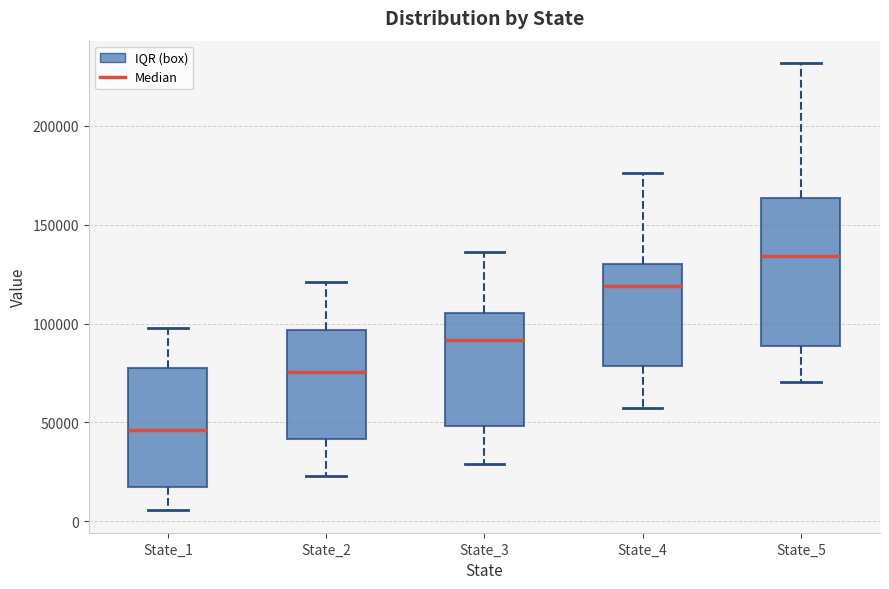

Which box is the tallest, from its lower edge to its upper edge?

State_5